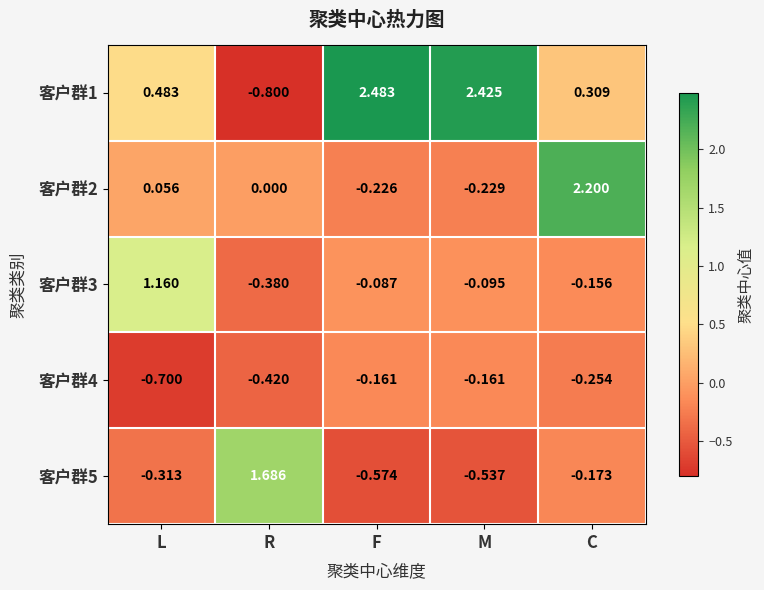

Which category has the lowest value across all series?

R